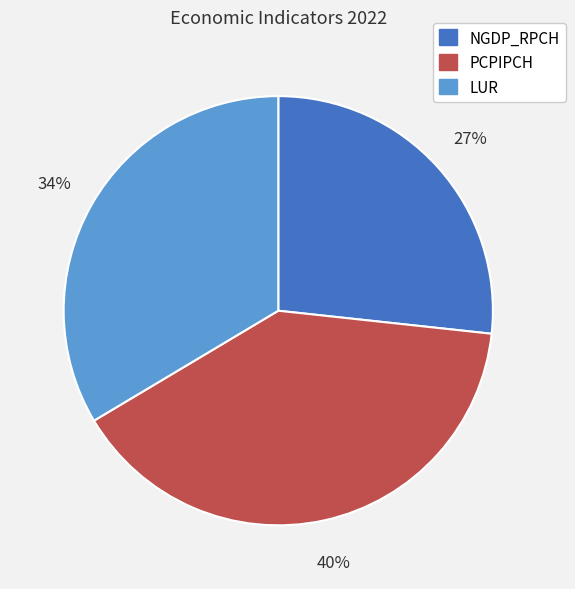

How many slices are in this pie chart?

3